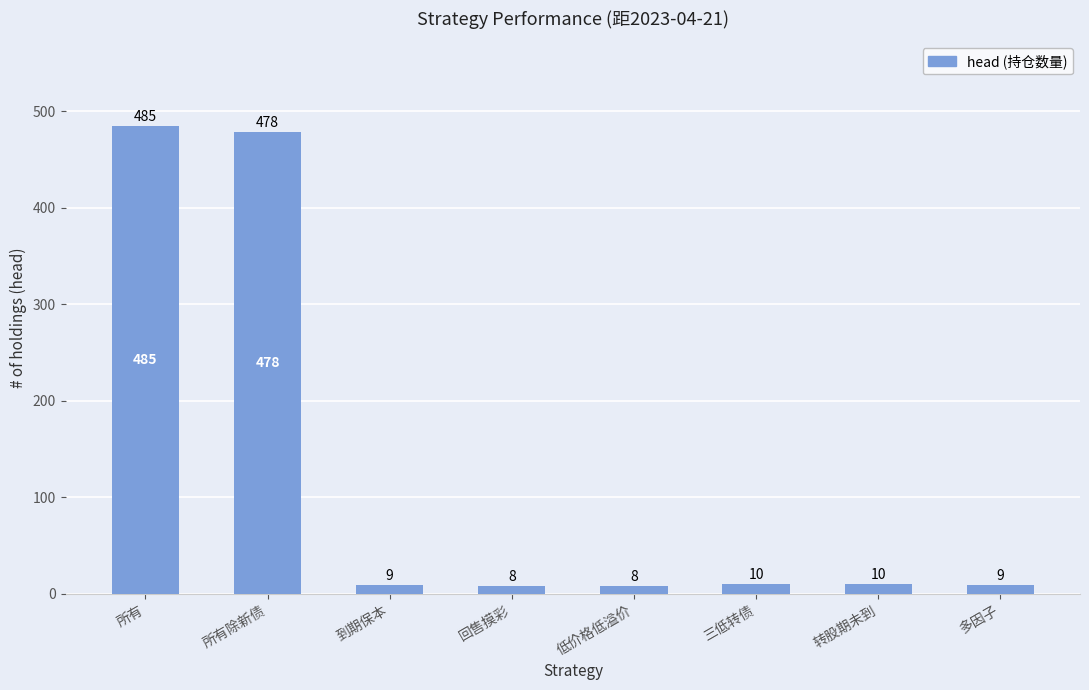

Is it true that the value at 低价格低溢价 is 8?

True